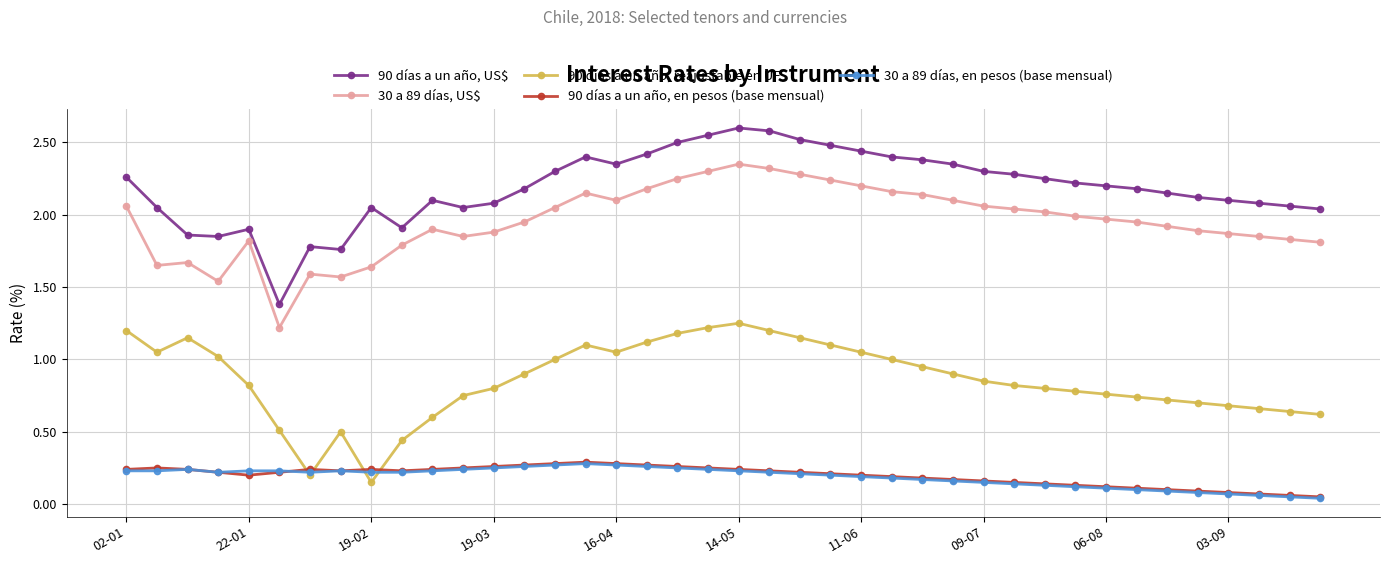

True or false: 30 a 89 días, en pesos (base mensual) and 30 a 89 días, US$ intersect in this chart.

False